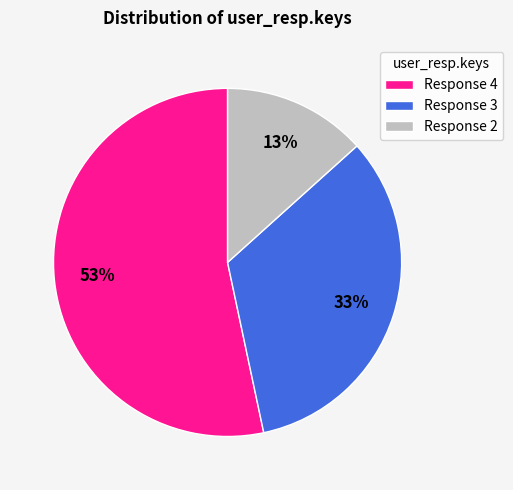

Combined, do Response 2 and Response 3 account for over 50%?

No